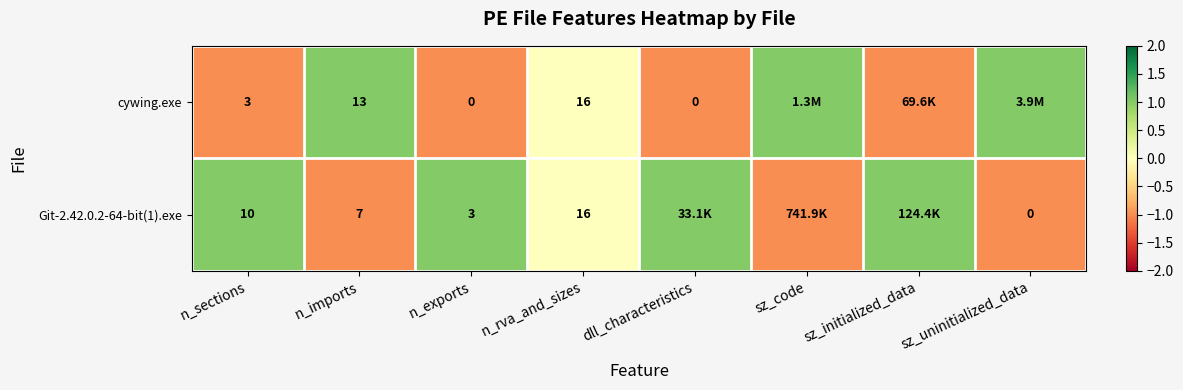

What is the spread (max minus min) of values at n_sections?

7